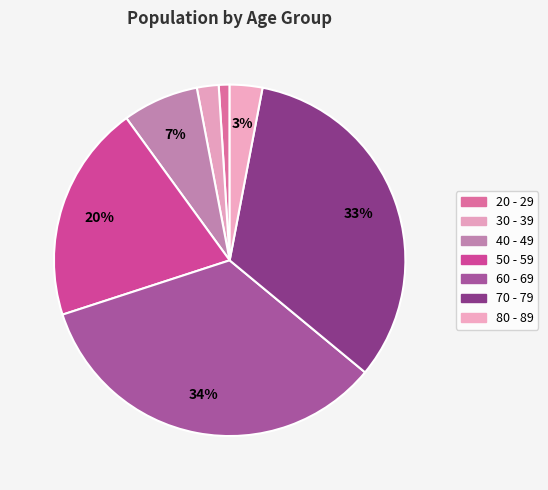

How many slices are in this pie chart?

7